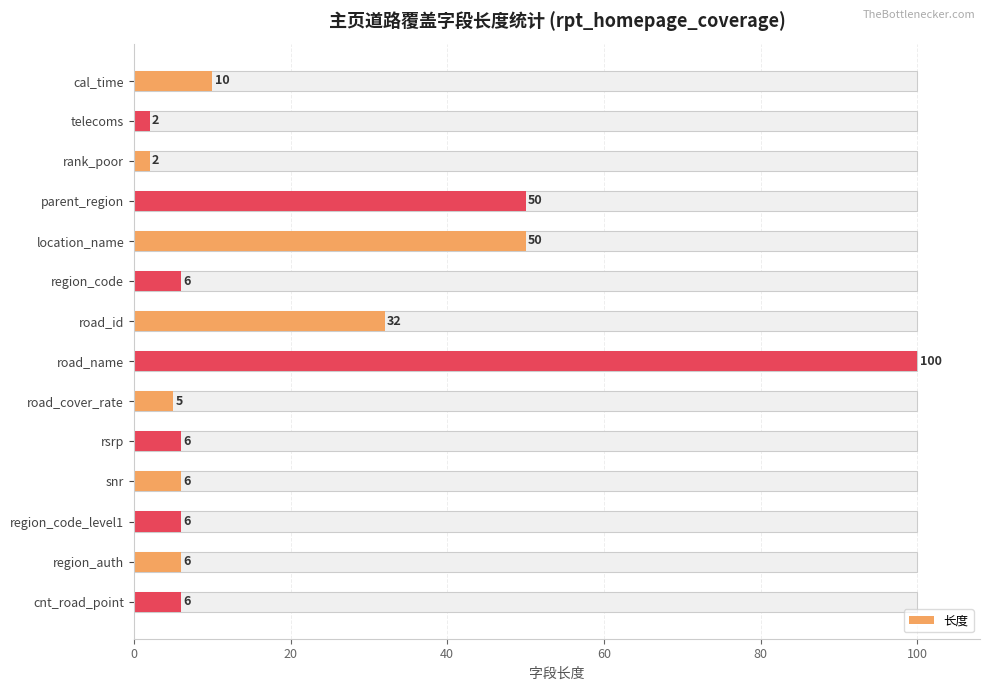

How many values exceed 6?

5